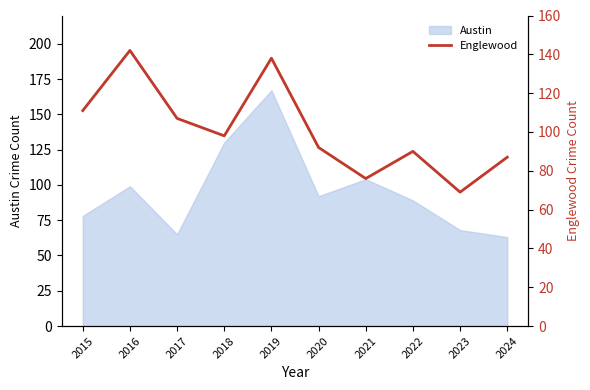

Between 2016 and 2017, which is larger?

2016